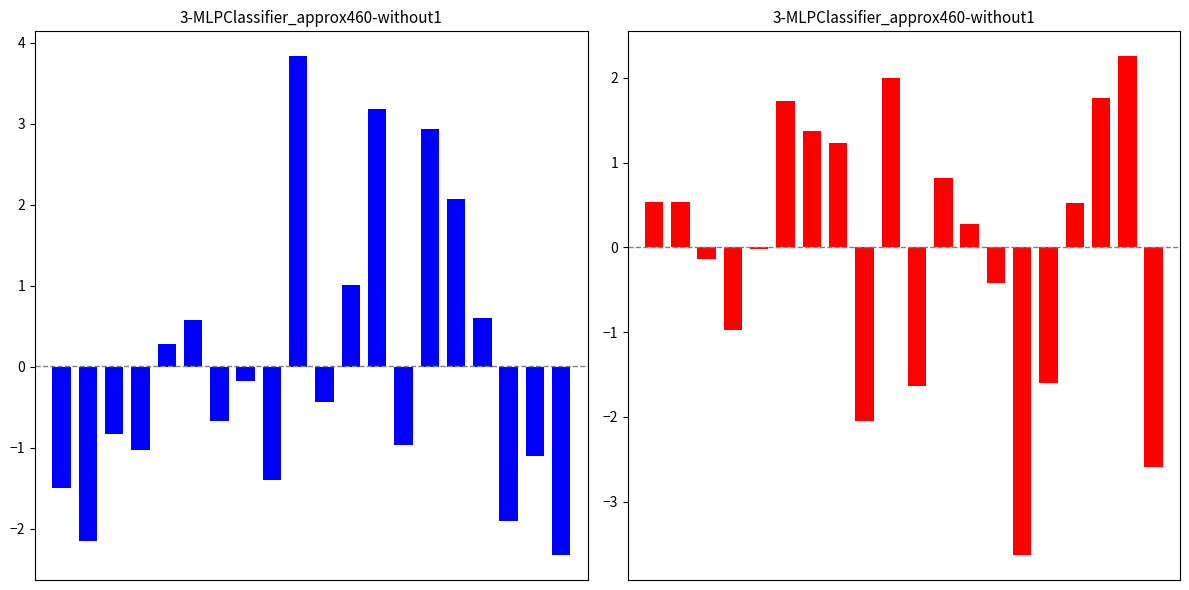

Reading right to left, extract all data points from this chart.

x1: 19=-2.3	18=-1.1	17=-1.9	16=0.6	15=2.1	14=2.9	13=-1.0	12=3.2	11=1.0	10=-0.4	9=3.8	8=-1.4	7=-0.2	6=-0.7	5=0.6	4=0.3	3=-1.0	2=-0.8	1=-2.2	0=-1.5
x2: 19=-2.6	18=2.3	17=1.8	16=0.5	15=-1.6	14=-3.6	13=-0.4	12=0.3	11=0.8	10=-1.6	9=2.0	8=-2.0	7=1.2	6=1.4	5=1.7	4=-0.0	3=-1.0	2=-0.1	1=0.5	0=0.5